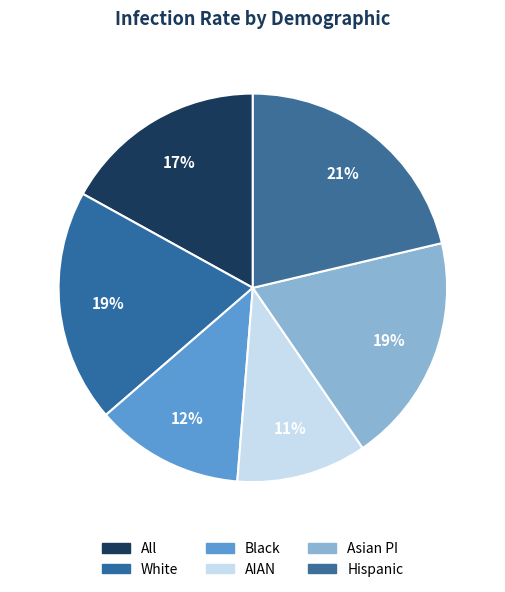

How many segments does this pie chart have?

6